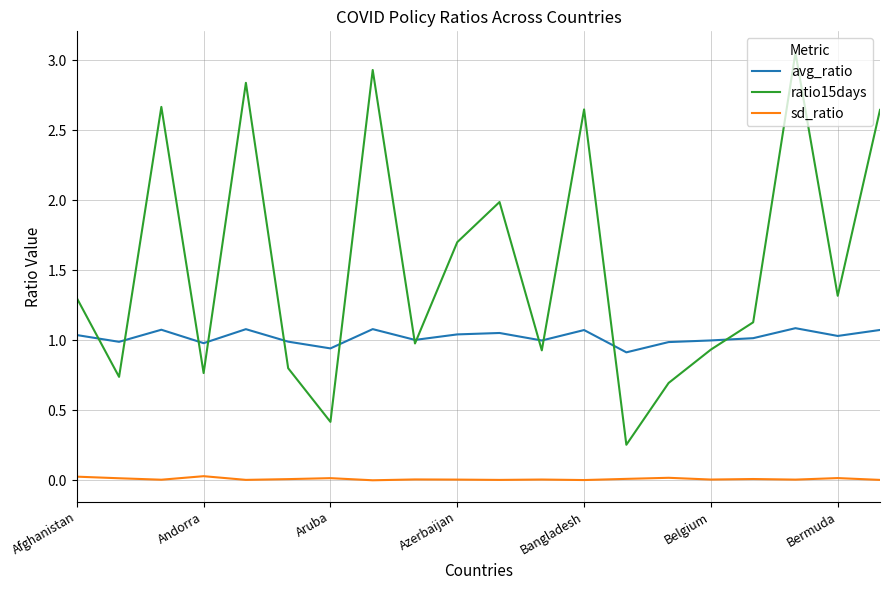

List the series in order of their peak value, lowest first.

sd_ratio, avg_ratio, ratio15days